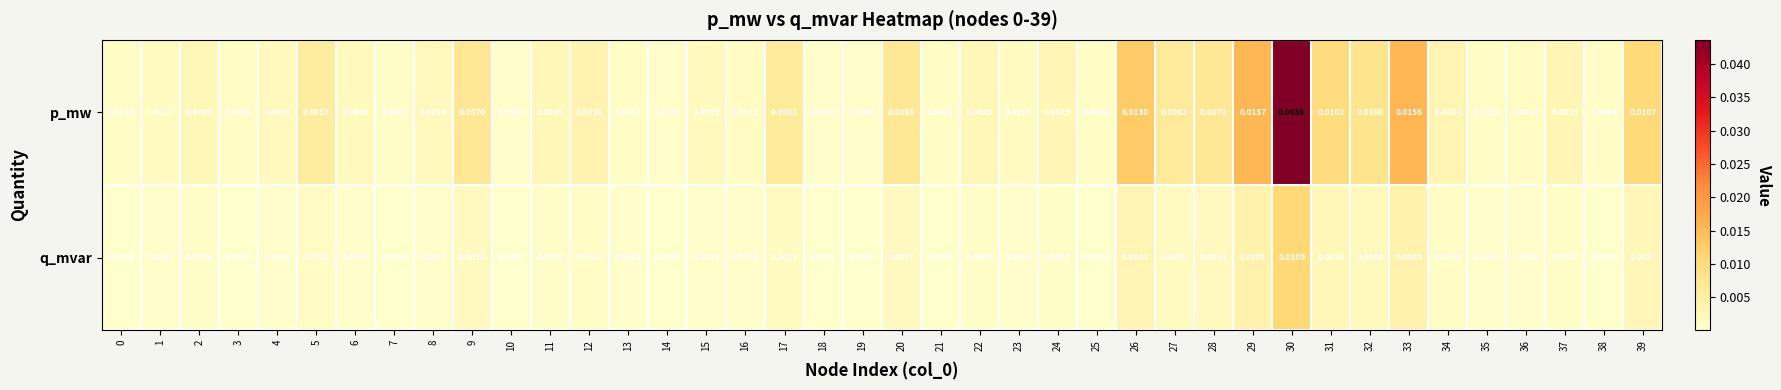

Rank the series by their average value, from lowest to highest.

q_mvar, p_mw